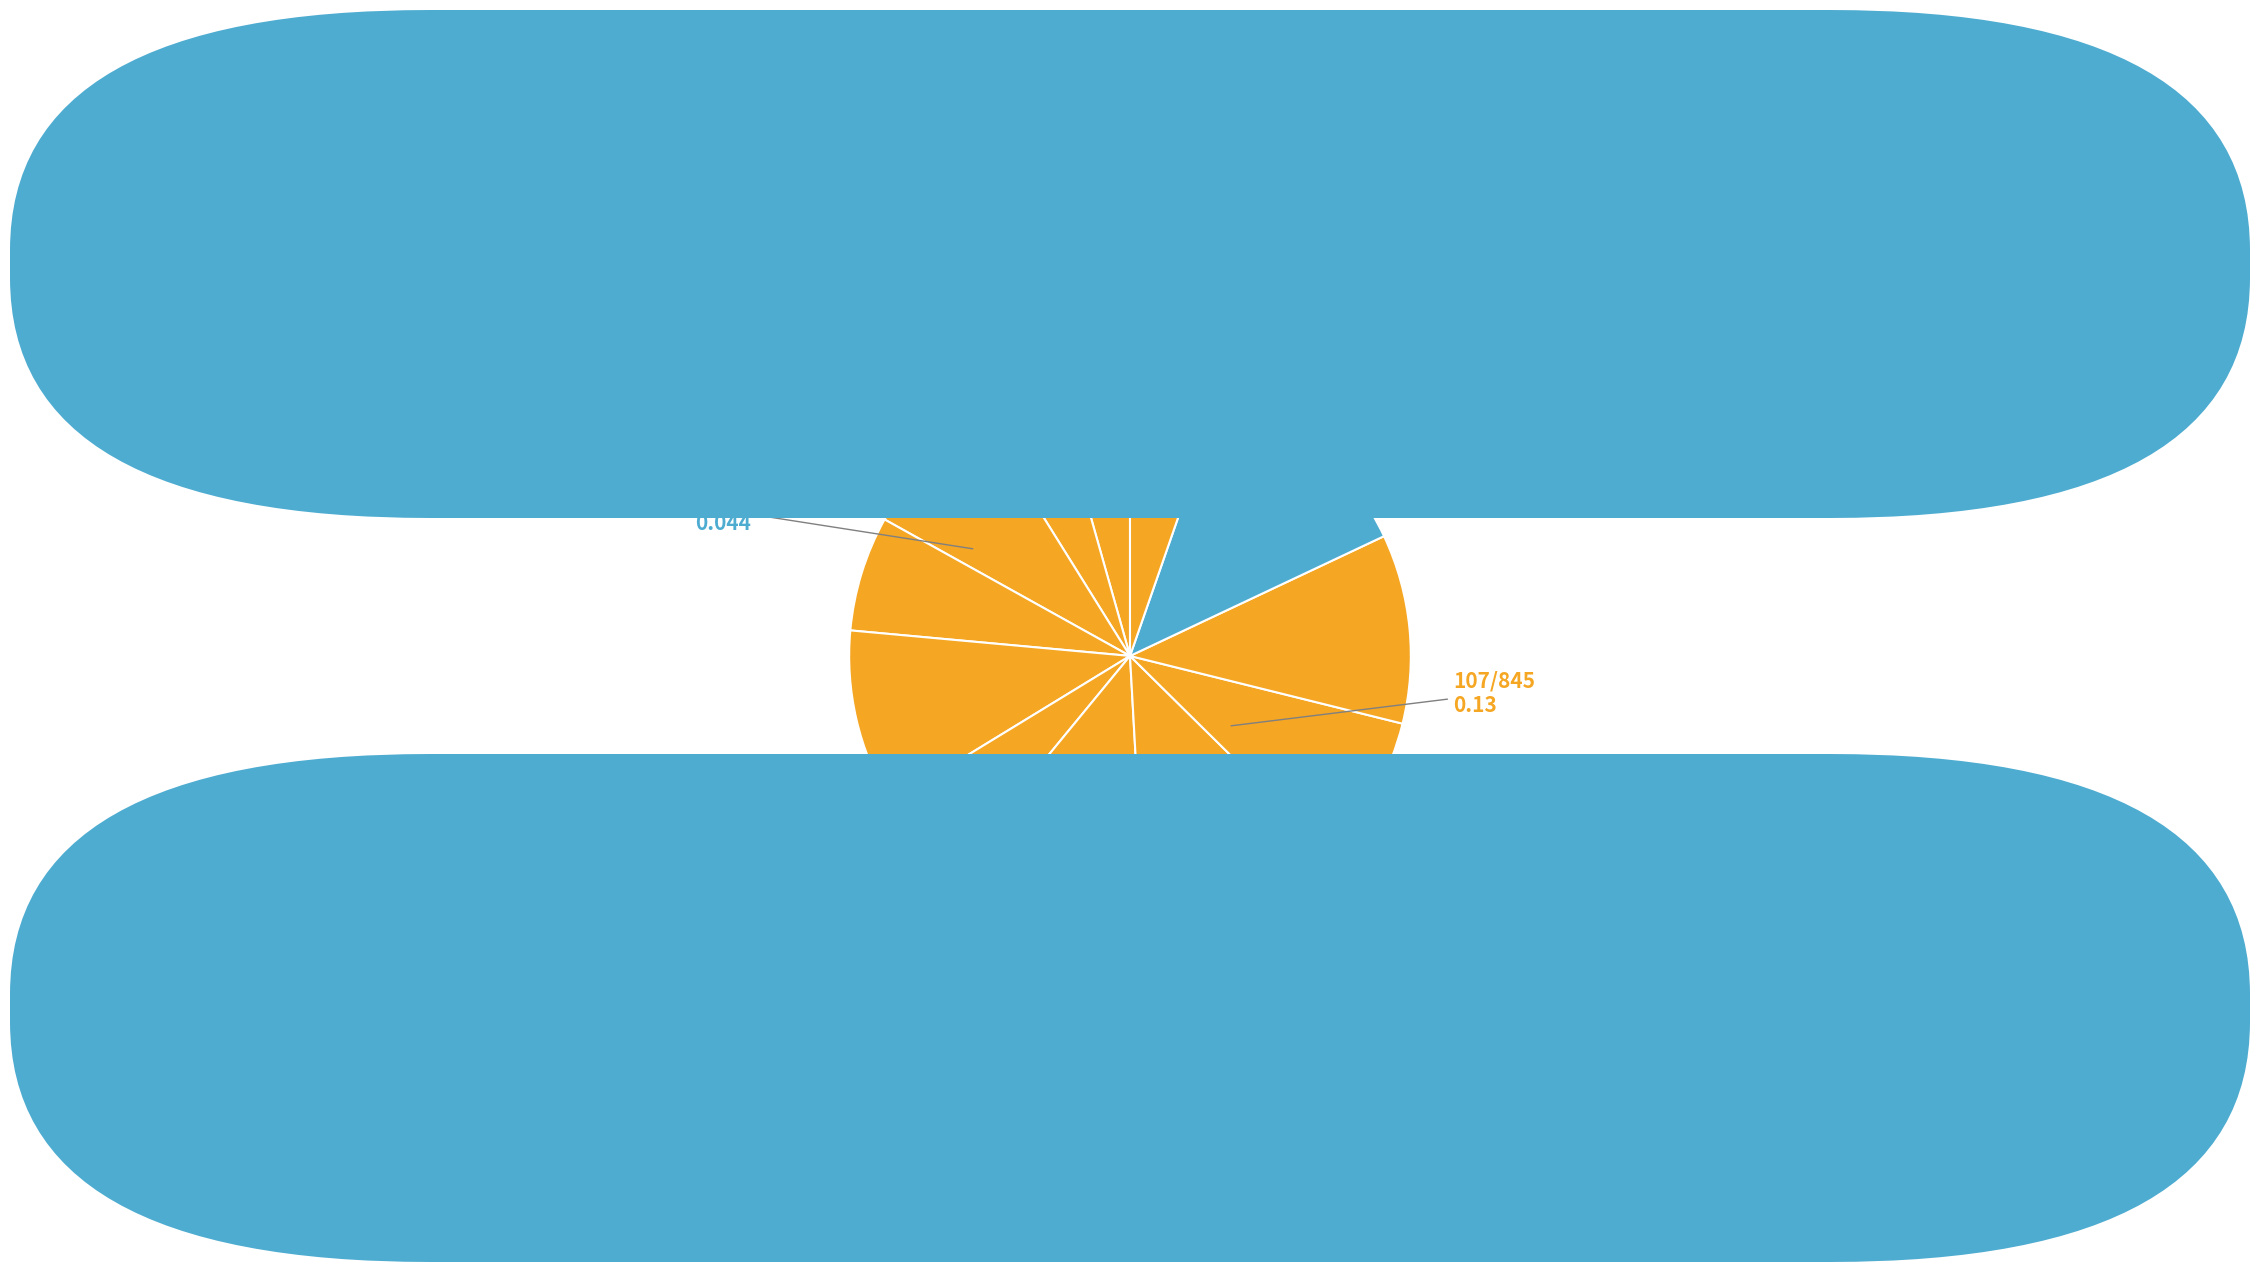

Rank the categories by value from lowest to highest.

Naturafarm Pouletbrust, Naturafarm Hinterschinken, Naturafarm Cervelas, Prix Garantie Pouletbrust, Trutenbrust hauchdünn, Hackfleisch Rind, Naturafarm Wienerli, Pouletbrust Würfel Premium, Poulet-Innenfilet Mignon, Naturafarm Bratspeck, Naturafarm Speckwürfeli, Naturafarm Hackfleisch Rind